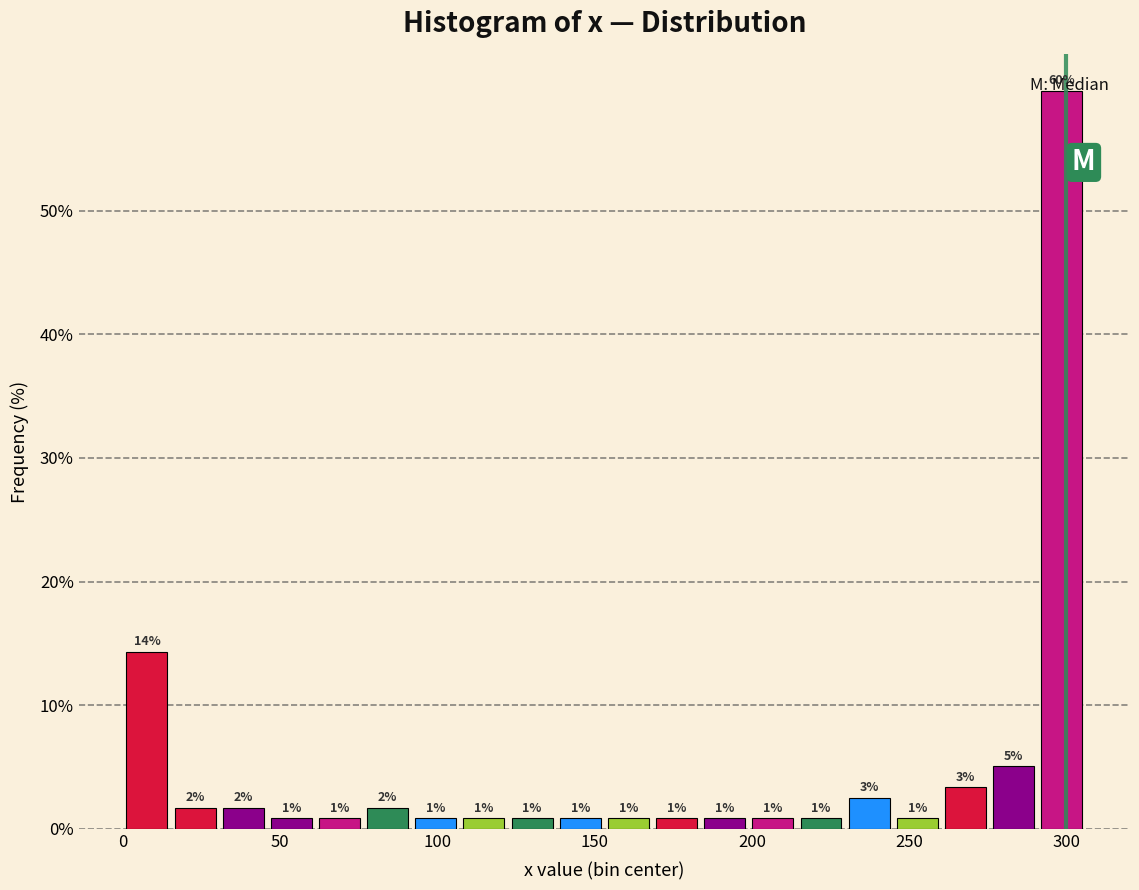

Around what value on the x-axis is the tallest bar? Give the approximate position of its centre, as read against the axis.

300